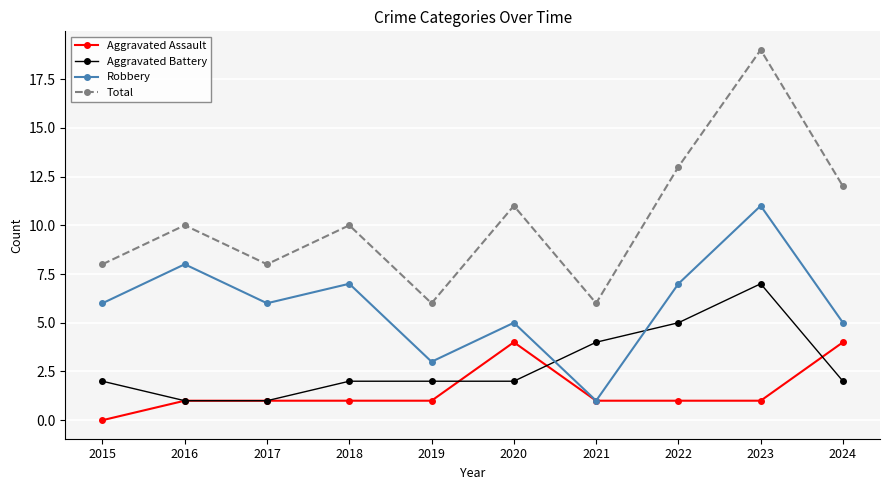

How many lines are shown in the chart?

4